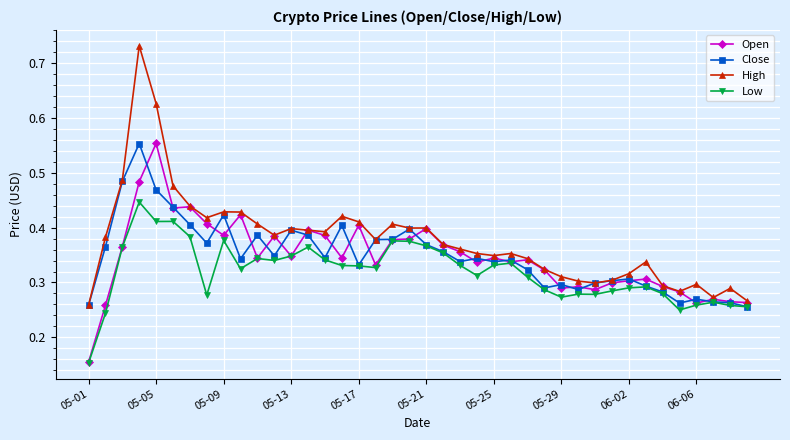

Count the Close values in the range 0 to 1.

40